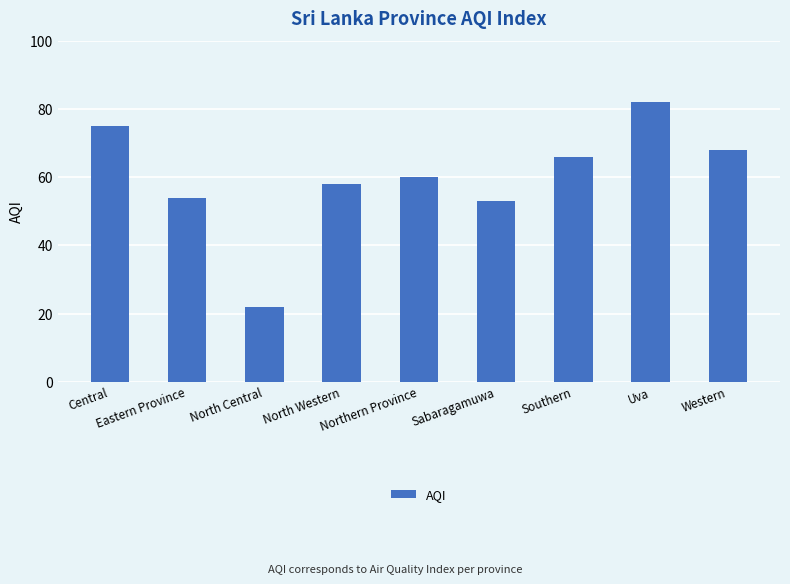

What is the label of the 4th bar from the right?

Sabaragamuwa